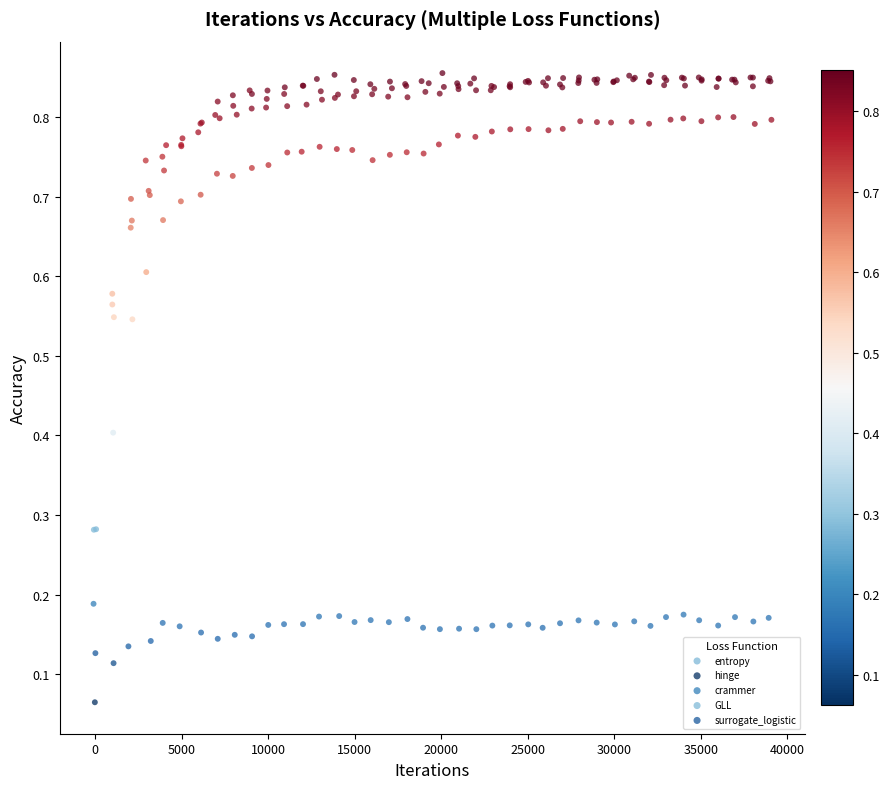

What are all the series names shown in the legend?

entropy, hinge, crammer, GLL, surrogate_logistic